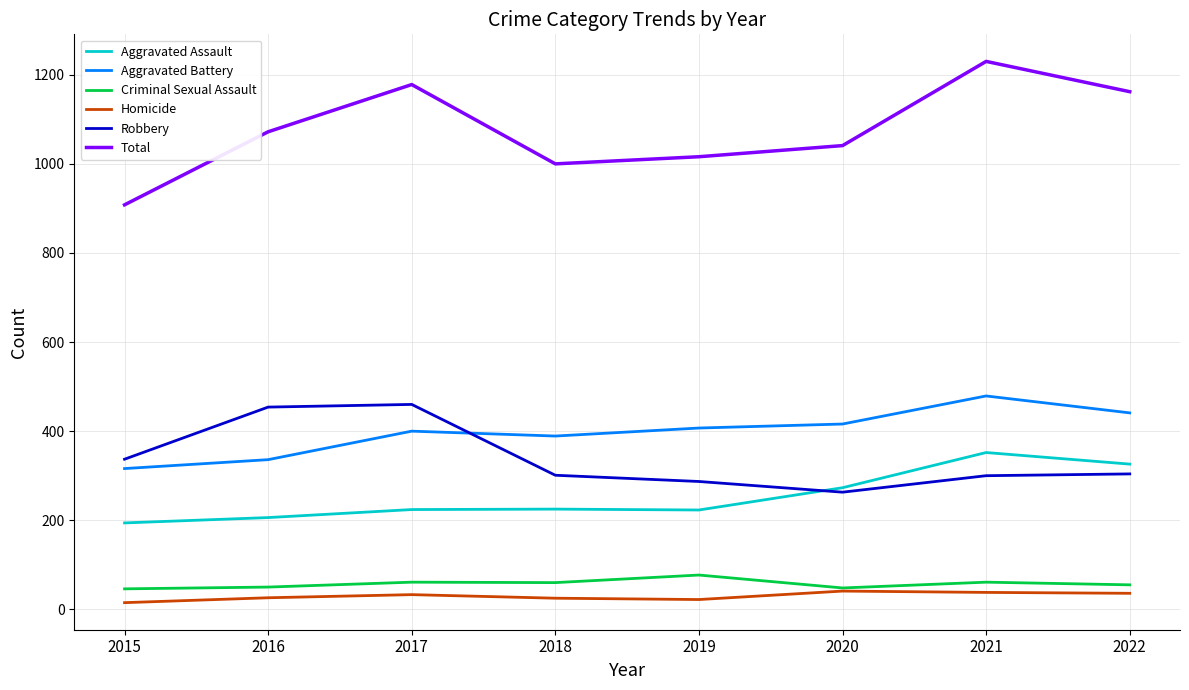

Which series has the largest total across all categories?

Total